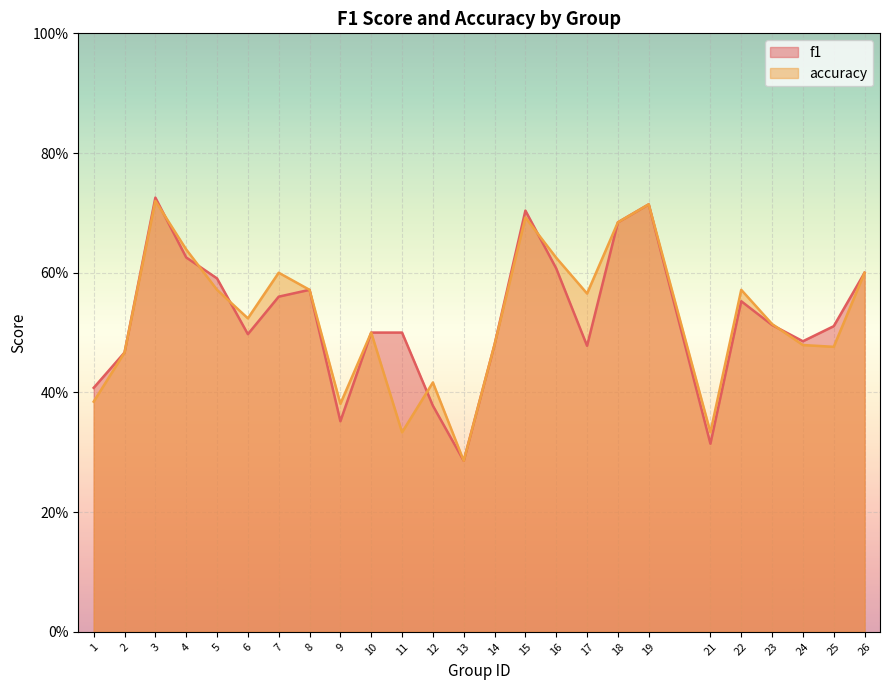

List the labels in order of accuracy value, smallest first.

13, 11, 21, 9, 1, 12, 2, 25, 24, 14, 10, 23, 6, 17, 5, 8, 22, 7, 26, 16, 4, 18, 15, 19, 3